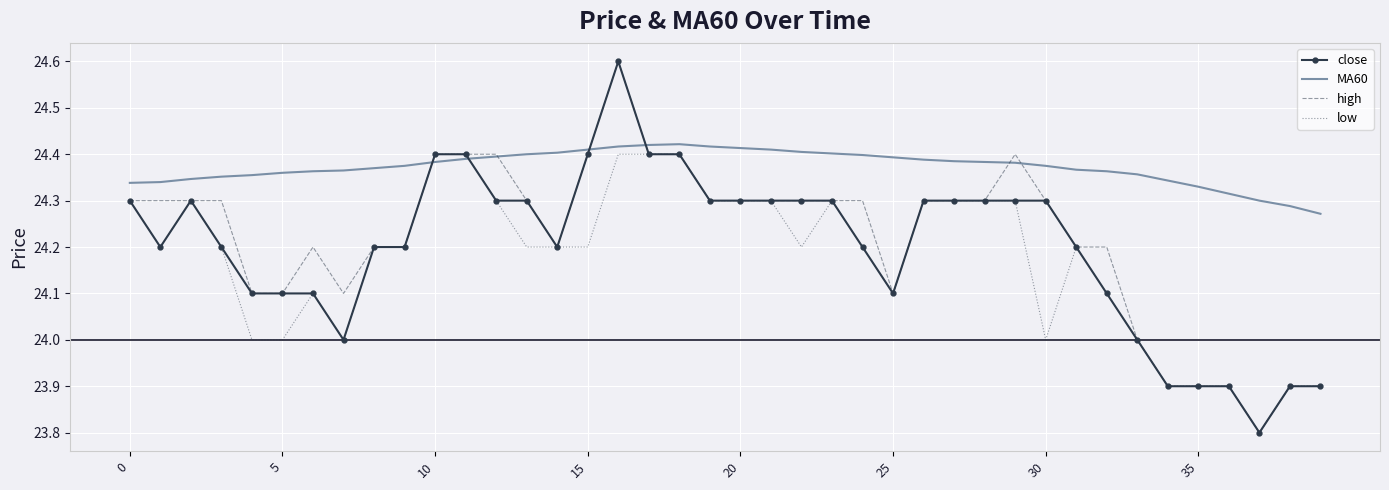

Which series ends up on top after the final intersection of low and MA60?

MA60